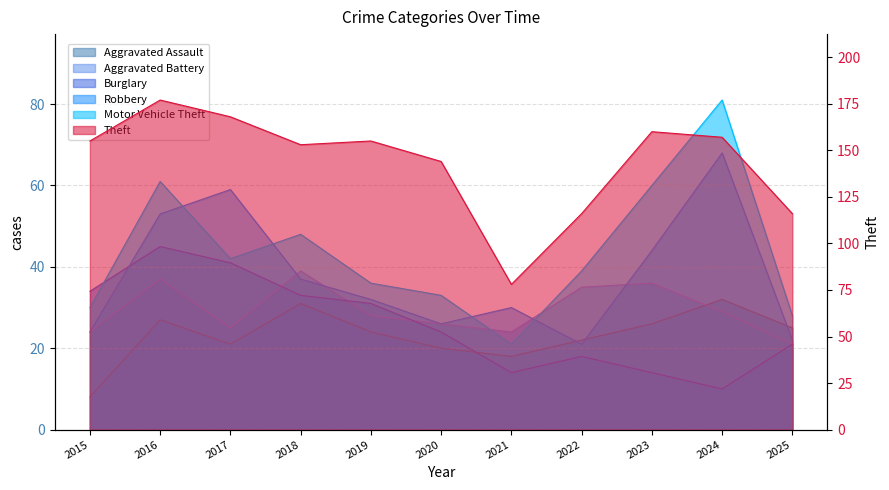

Between which two adjacent categories do Robbery and Aggravated Battery first intersect?

2017 and 2018